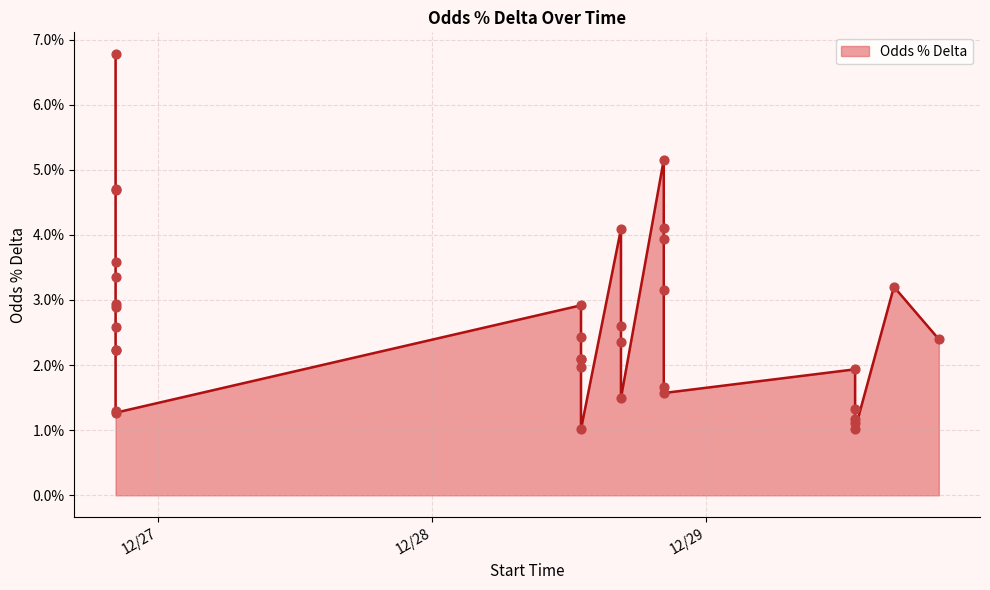

Which has a higher value, 2024-12-28 16:31 or 2024-12-29 13:01?

2024-12-28 16:31